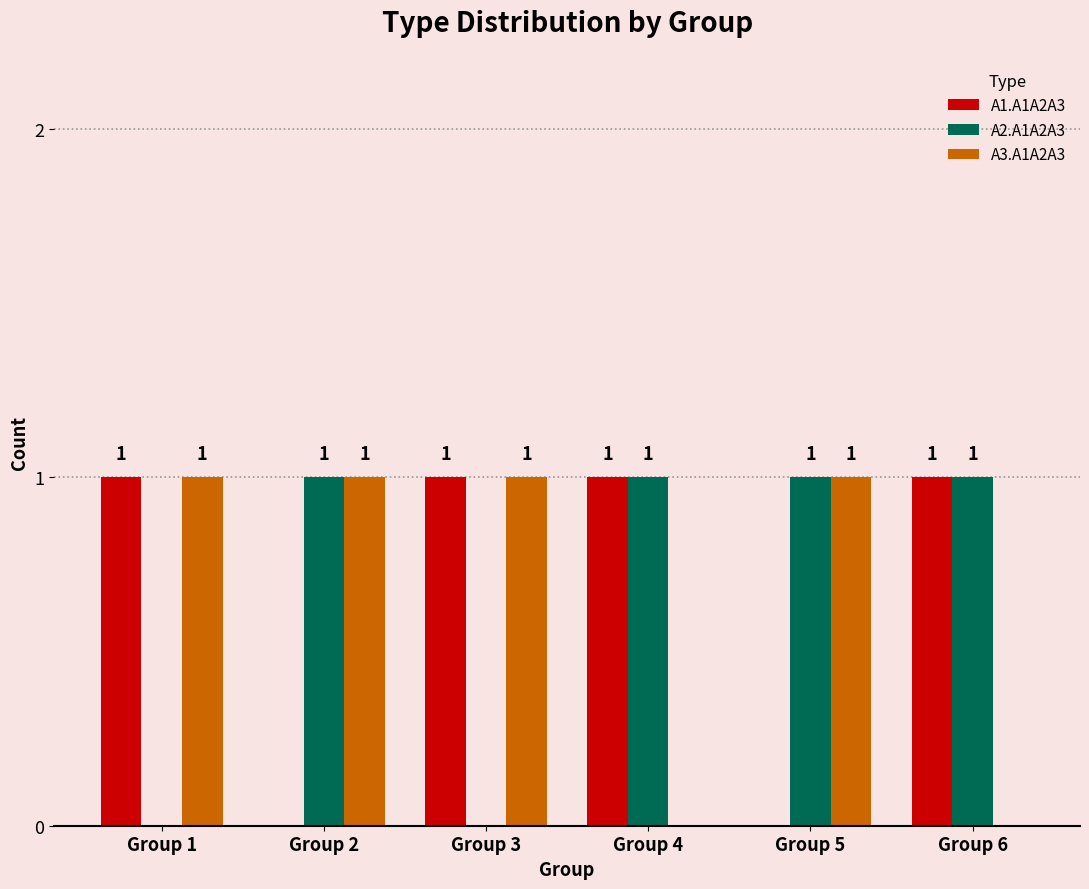

The value of A2.A1A2A3 at Group 6 is 1. True or false?

True